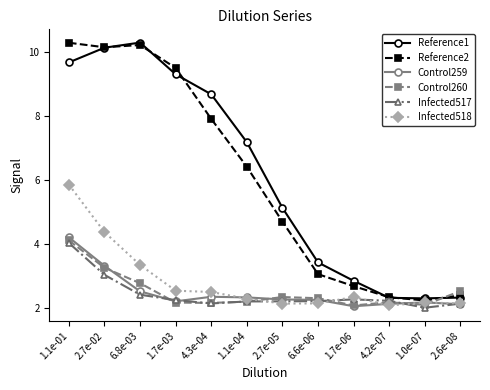

Which category has the lowest value in the Infected517 series?

1.0e-07